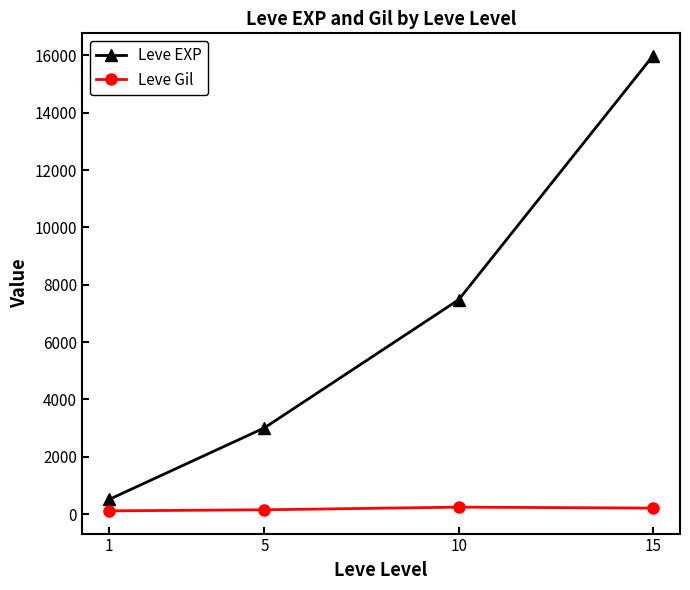

True or false: Leve EXP and Leve Gil cross at least once.

False